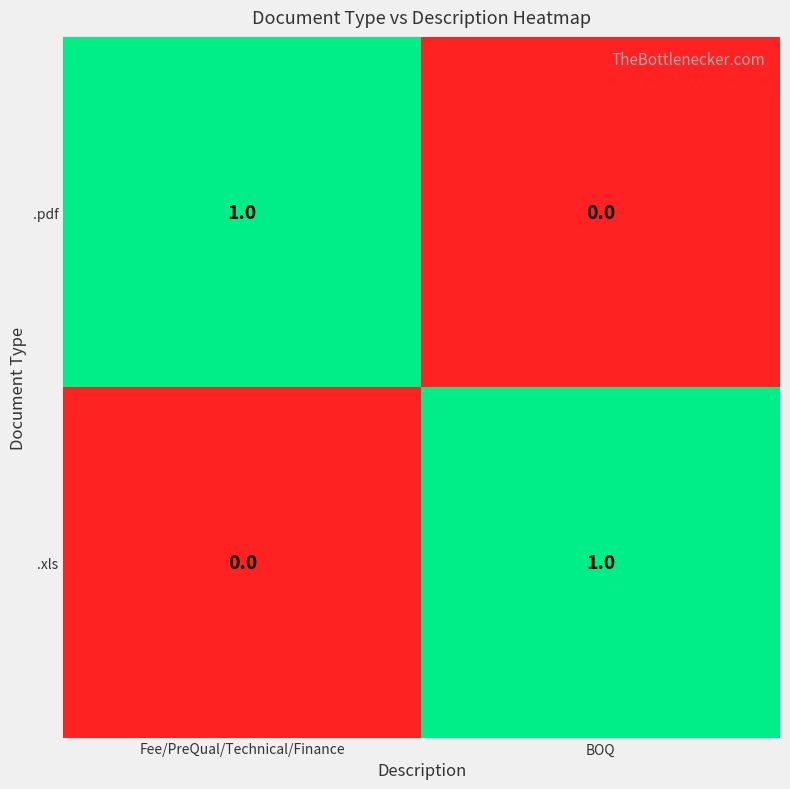

The .pdf series shows 1 at Fee/PreQual/Technical/Finance. True or false?

True